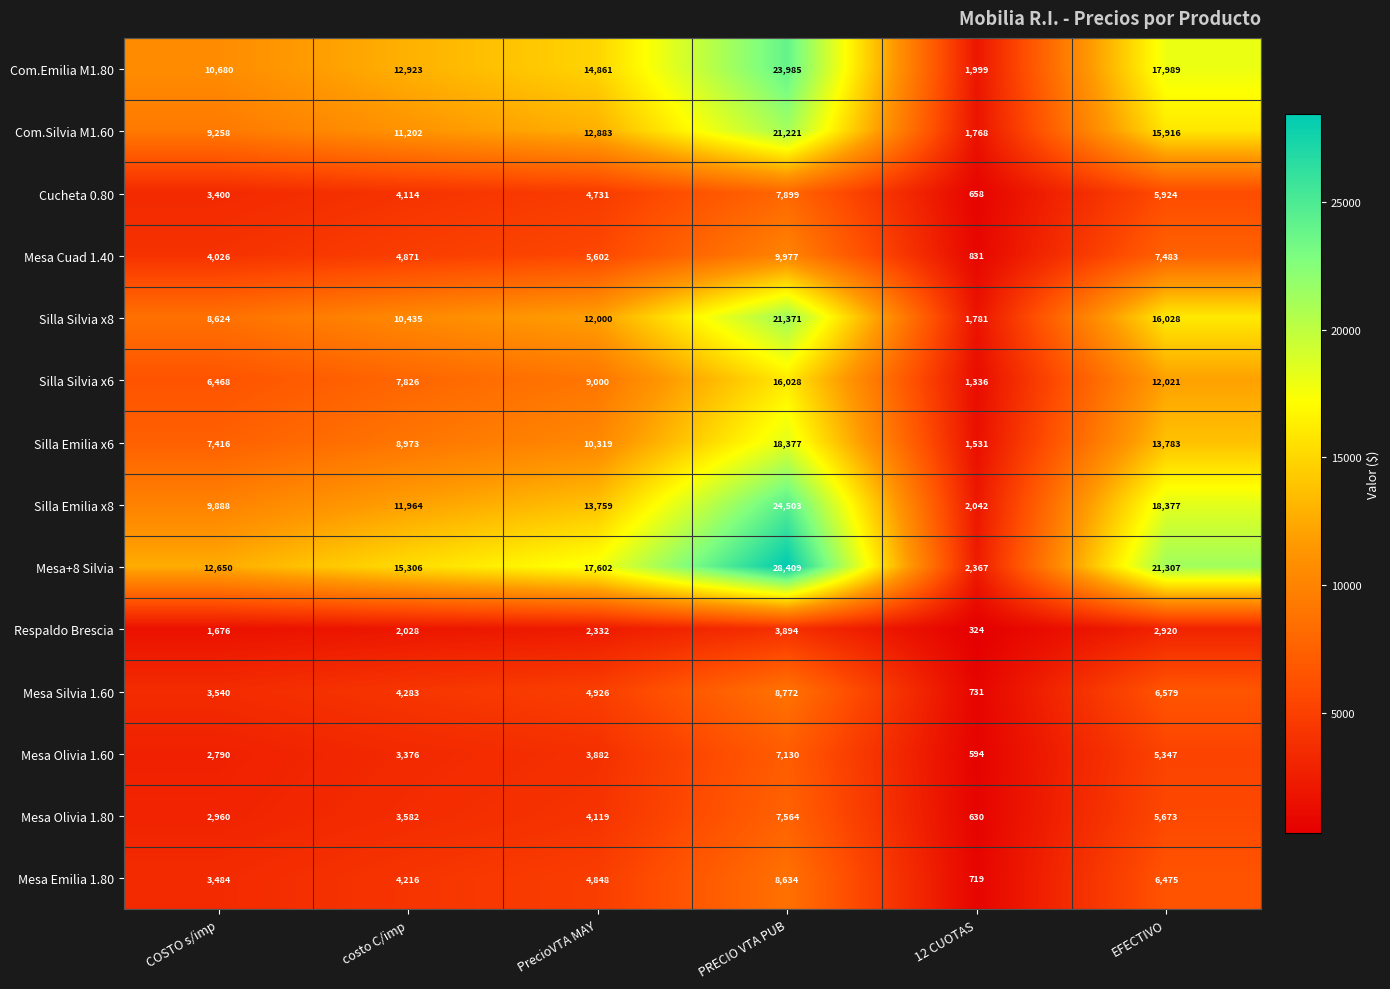

Rank the series at 12 CUOTAS from highest to lowest value.

Mesa+8 Silvia, Silla Emilia x8, Com.Emilia M1.80, Silla Silvia x8, Com.Silvia M1.60, Silla Emilia x6, Silla Silvia x6, Mesa Cuad 1.40, Mesa Silvia 1.60, Mesa Emilia 1.80, Cucheta 0.80, Mesa Olivia 1.80, Mesa Olivia 1.60, Respaldo Brescia